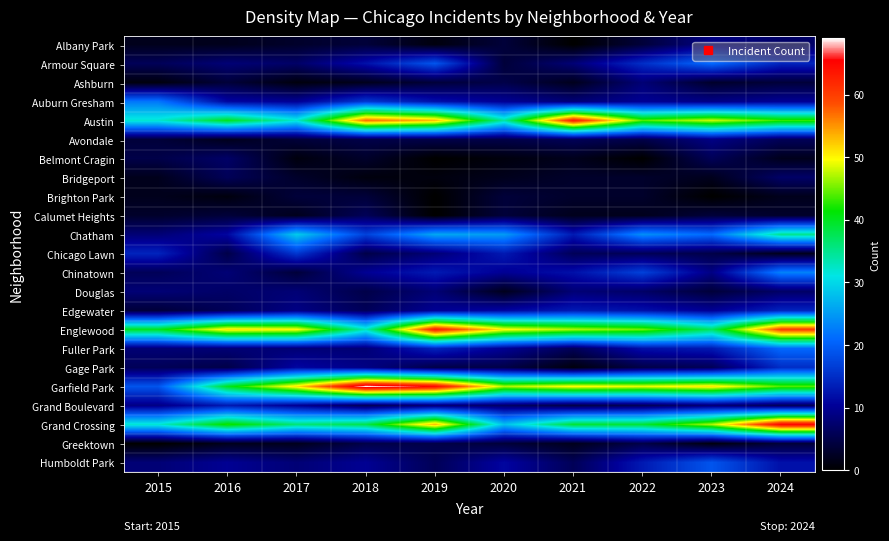

Reading left to right, what are all the values shown in this chart?

Albany Park: 2015=2	2016=2	2017=3	2018=4	2019=1	2020=4	2021=0	2022=4	2023=9	2024=7
Armour Square: 2015=6	2016=8	2017=7	2018=12	2019=19	2020=4	2021=8	2022=15	2023=21	2024=14
Ashburn: 2015=1	2016=4	2017=1	2018=2	2019=4	2020=5	2021=2	2022=8	2023=3	2024=4
Auburn Gresham: 2015=22	2016=11	2017=10	2018=16	2019=12	2020=10	2021=8	2022=10	2023=9	2024=10
Austin: 2015=32	2016=40	2017=32	2018=57	2019=53	2020=34	2021=63	2022=44	2023=48	2024=43
Avondale: 2015=4	2016=2	2017=4	2018=5	2019=5	2020=5	2021=6	2022=5	2023=9	2024=6
Belmont Cragin: 2015=5	2016=7	2017=1	2018=3	2019=0	2020=1	2021=2	2022=0	2023=6	2024=2
Bridgeport: 2015=2	2016=6	2017=3	2018=1	2019=1	2020=2	2021=3	2022=3	2023=2	2024=7
Brighton Park: 2015=2	2016=1	2017=4	2018=4	2019=0	2020=4	2021=3	2022=3	2023=0	2024=2
Calumet Heights: 2015=3	2016=4	2017=2	2018=6	2019=0	2020=4	2021=2	2022=2	2023=4	2024=3
Chatham: 2015=8	2016=11	2017=29	2018=17	2019=26	2020=25	2021=13	2022=24	2023=21	2024=35
Chicago Lawn: 2015=14	2016=5	2017=16	2018=5	2019=8	2020=13	2021=6	2022=6	2023=5	2024=2
Chinatown: 2015=6	2016=8	2017=4	2018=10	2019=13	2020=10	2021=12	2022=17	2023=9	2024=23
Douglas: 2015=8	2016=7	2017=8	2018=5	2019=8	2020=2	2021=8	2022=7	2023=4	2024=7
Edgewater: 2015=4	2016=6	2017=9	2018=6	2019=10	2020=11	2021=13	2022=12	2023=10	2024=14
Englewood: 2015=40	2016=51	2017=50	2018=33	2019=63	2020=50	2021=47	2022=45	2023=37	2024=60
Fuller Park: 2015=8	2016=8	2017=8	2018=8	2019=14	2020=10	2021=6	2022=12	2023=13	2024=21
Gage Park: 2015=6	2016=5	2017=11	2018=9	2019=5	2020=5	2021=1	2022=5	2023=6	2024=15
Garfield Park: 2015=19	2016=40	2017=51	2018=69	2019=65	2020=47	2021=50	2022=49	2023=51	2024=44
Grand Boulevard: 2015=9	2016=13	2017=10	2018=6	2019=8	2020=7	2021=5	2022=6	2023=8	2024=6
Grand Crossing: 2015=32	2016=42	2017=36	2018=38	2019=53	2020=28	2021=39	2022=39	2023=47	2024=65
Greektown: 2015=0	2016=2	2017=2	2018=5	2019=5	2020=4	2021=2	2022=5	2023=1	2024=4
Humboldt Park: 2015=8	2016=10	2017=8	2018=10	2019=6	2020=11	2021=6	2022=13	2023=19	2024=12